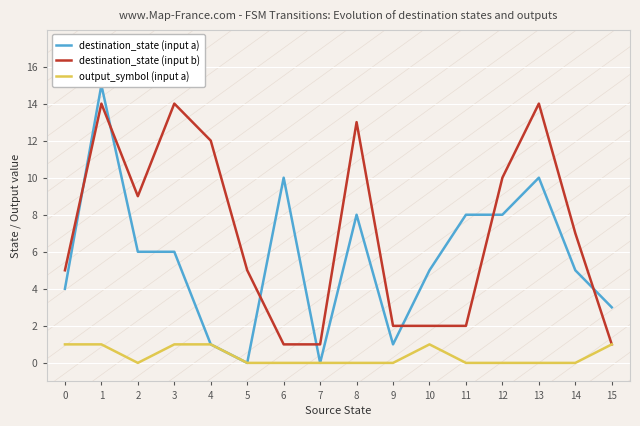

True or false: output_symbol (input a) has more than 1 interior local peaks.

False